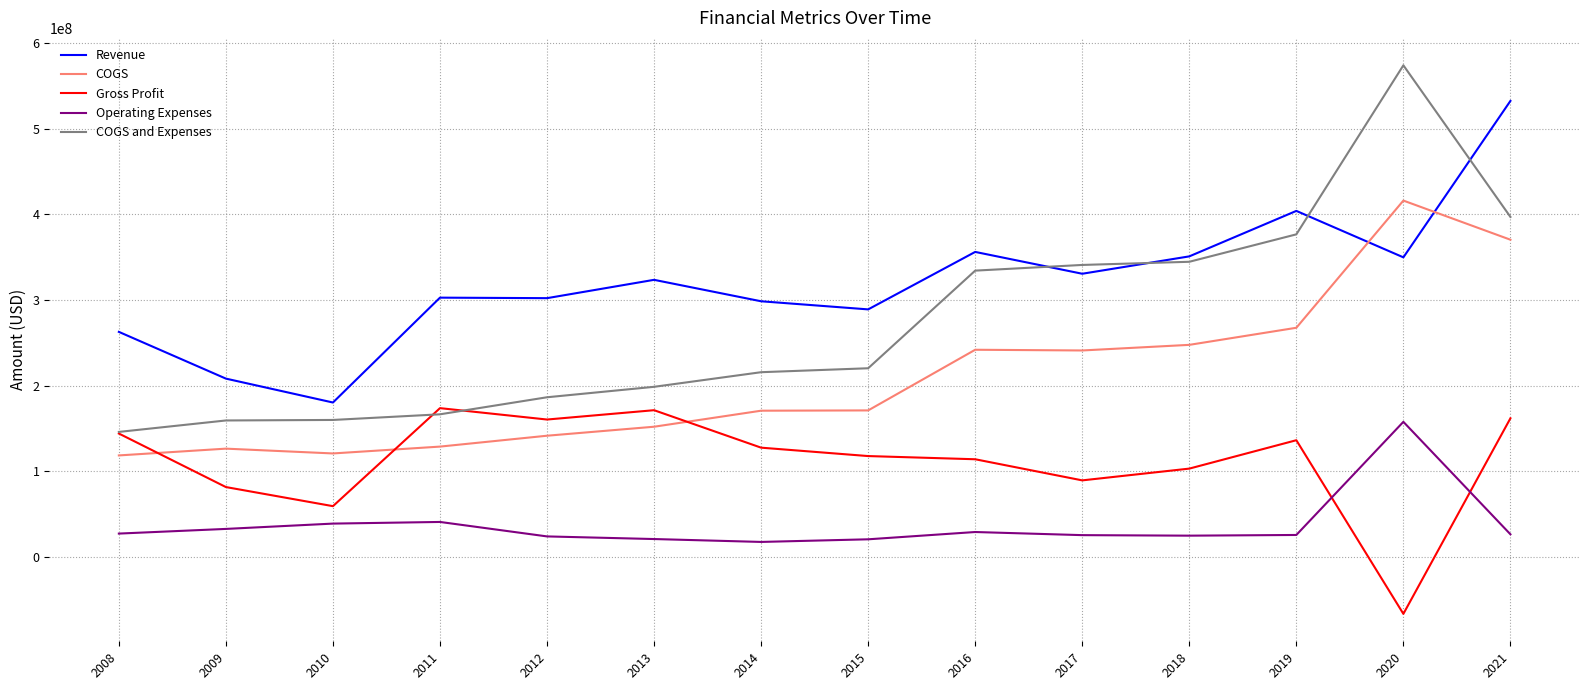

At which category is the sum across all series the highest?

2021